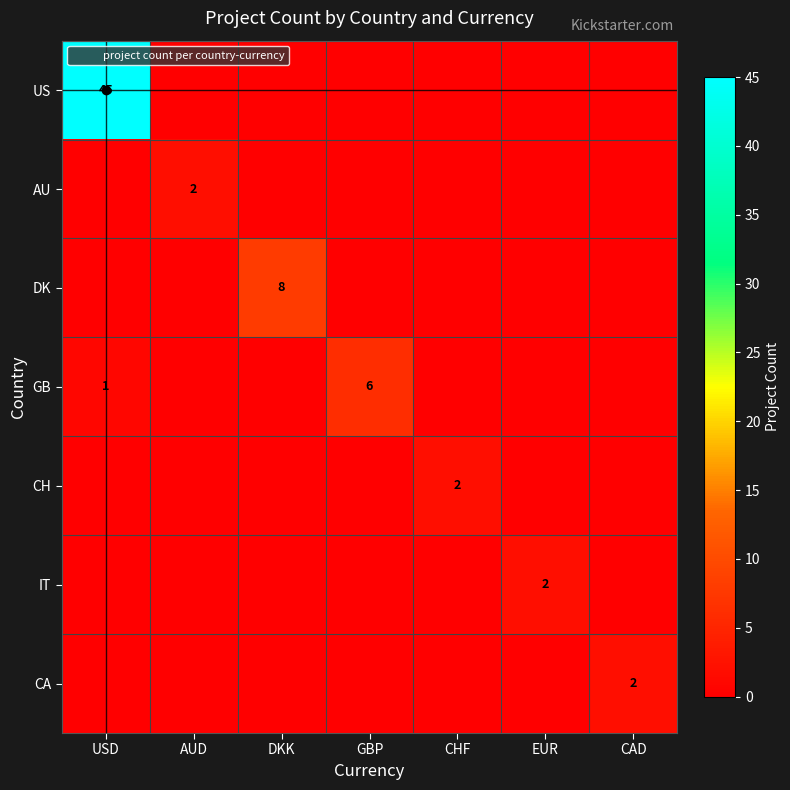

Which series has the widest spread of values?

US